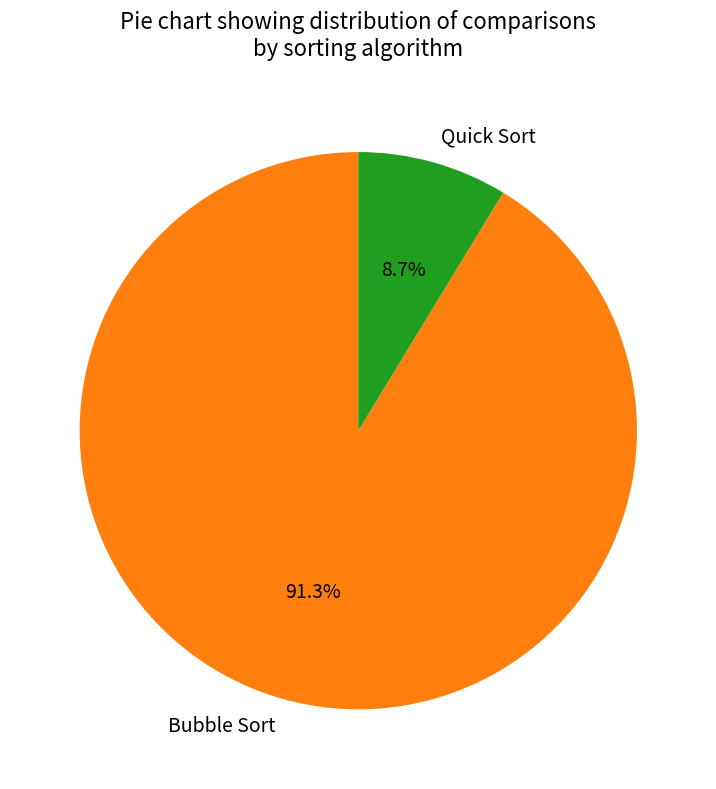

What percentage is NOT represented by Quick Sort?

91.3%